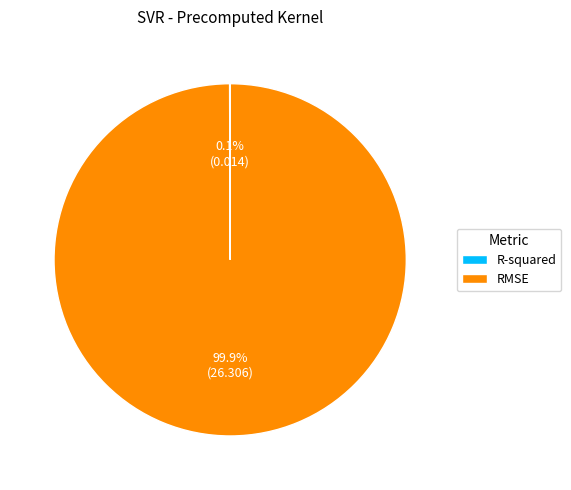

Is there any slice that represents more than half of the pie?

Yes